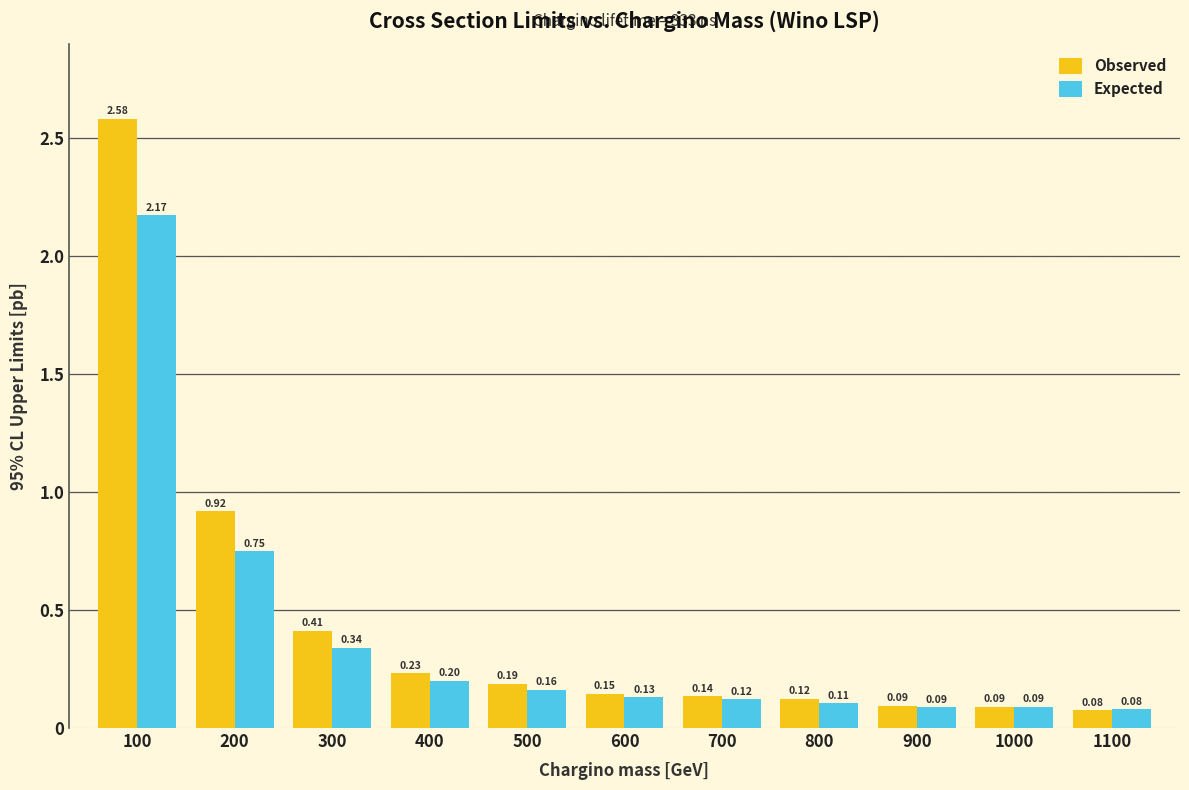

List the series in order of their overall mean, highest first.

Observed, Expected